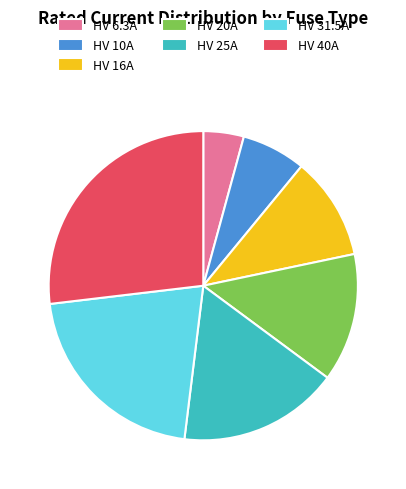

Which has a higher value, HV 16A or HV 25A?

HV 25A